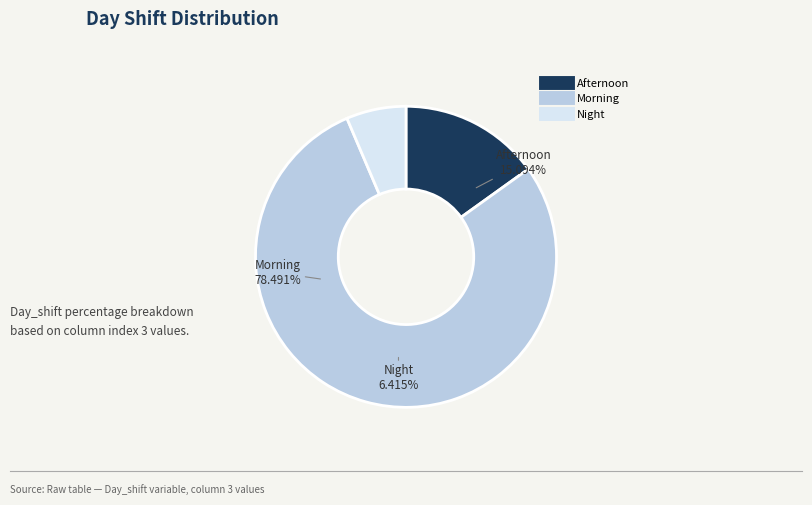

What is the change in value from Afternoon to Morning?

+63.4